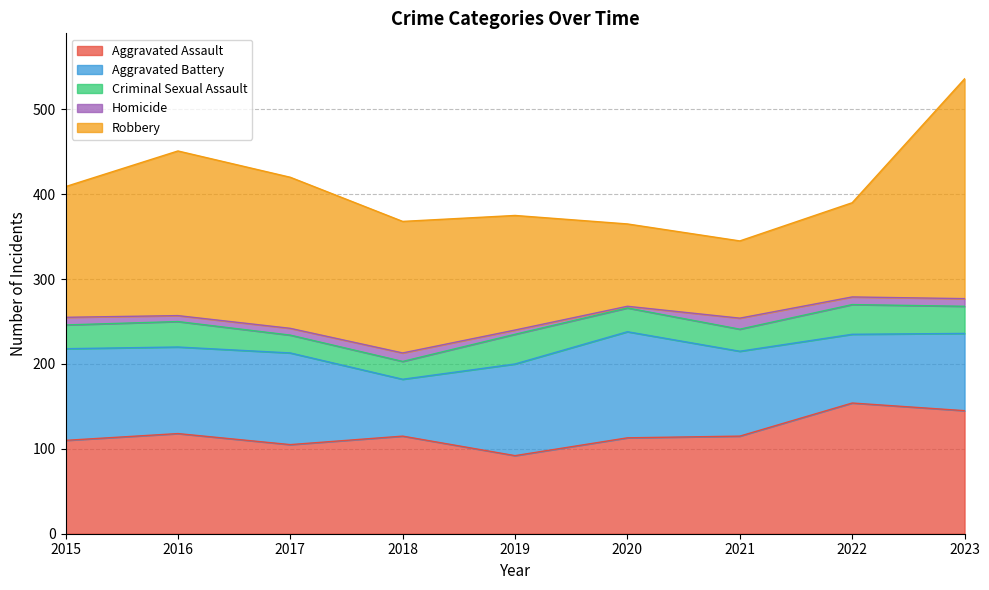

What is the value of the Aggravated Assault point at the 7th from the left?

115